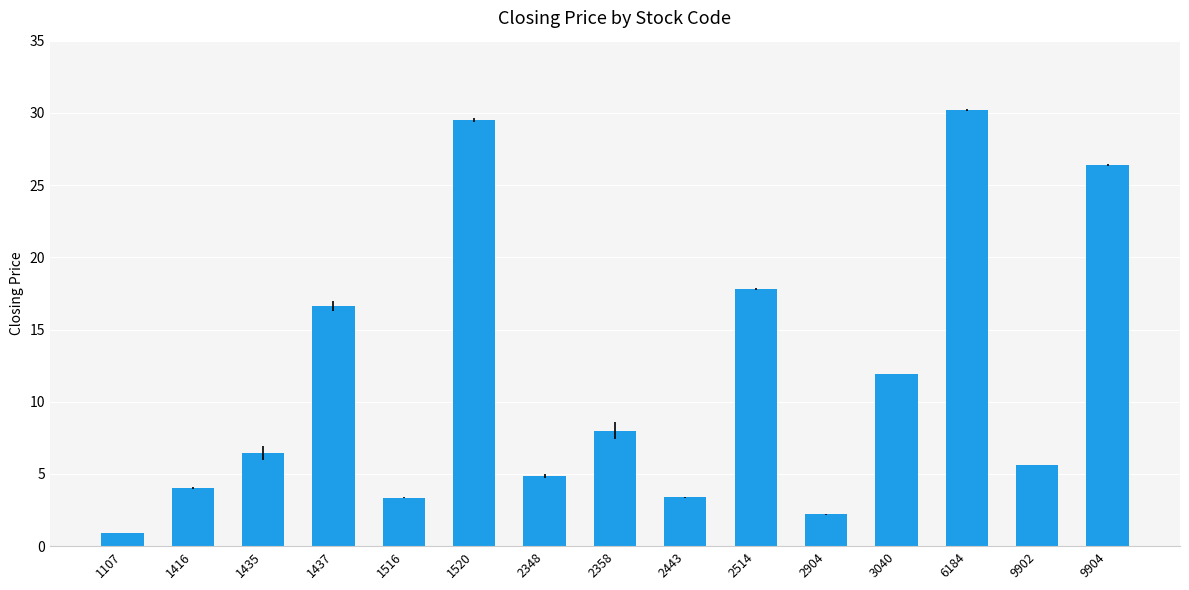

Is it true that the value at 1416 is 0.9?

False